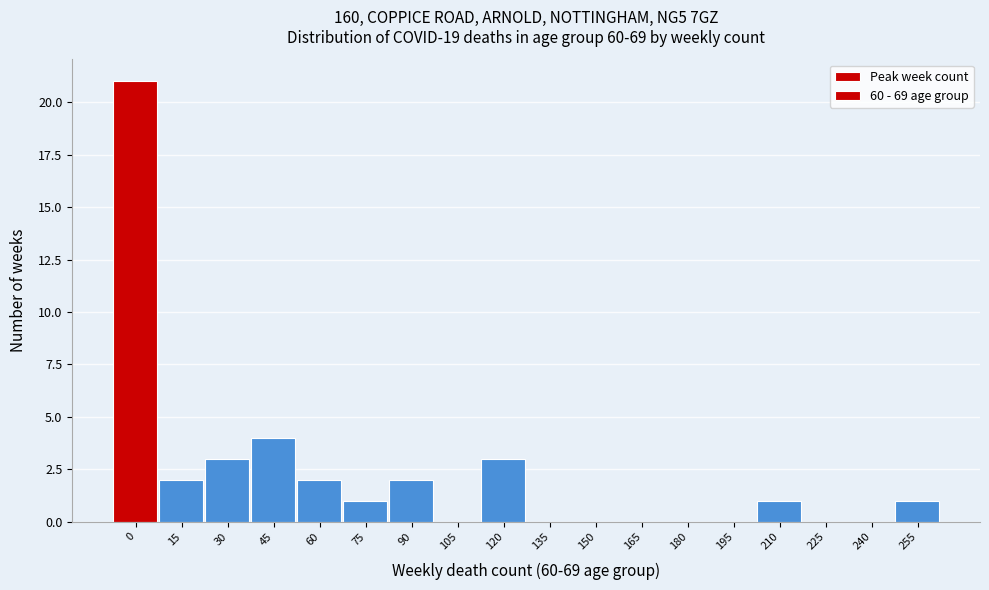

Reading left to right, transcribe all the data shown in this chart.

0=21	15=2	30=3	45=4	60=2	75=1	90=2	105=0	120=3	135=0	150=0	165=0	180=0	195=0	210=1	225=0	240=0	255=1